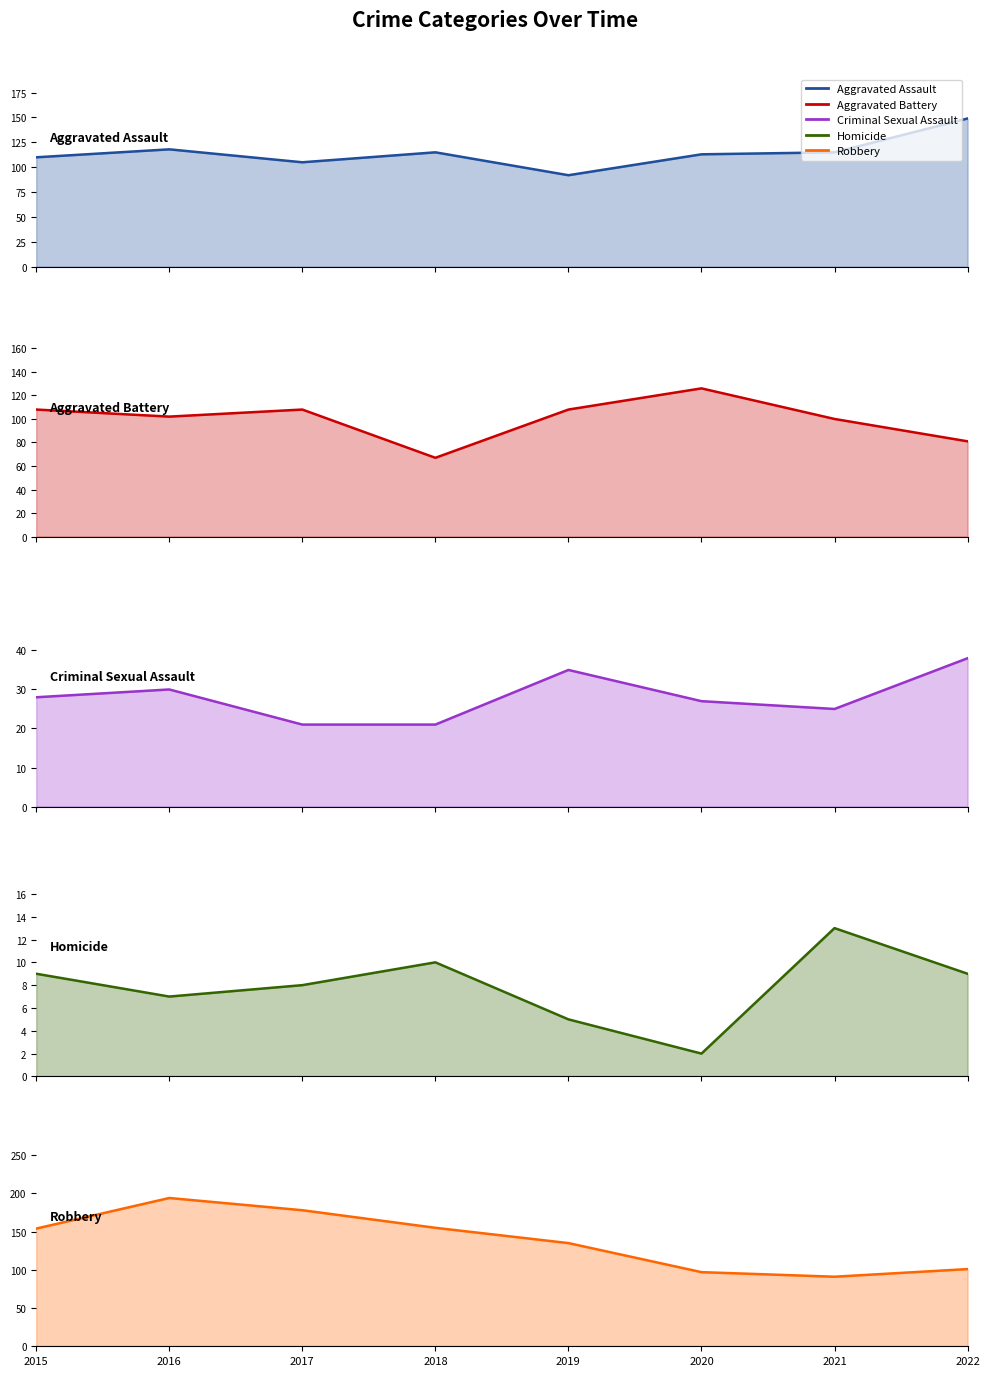

What is the value of the Homicide point at the 8th from the left?

9